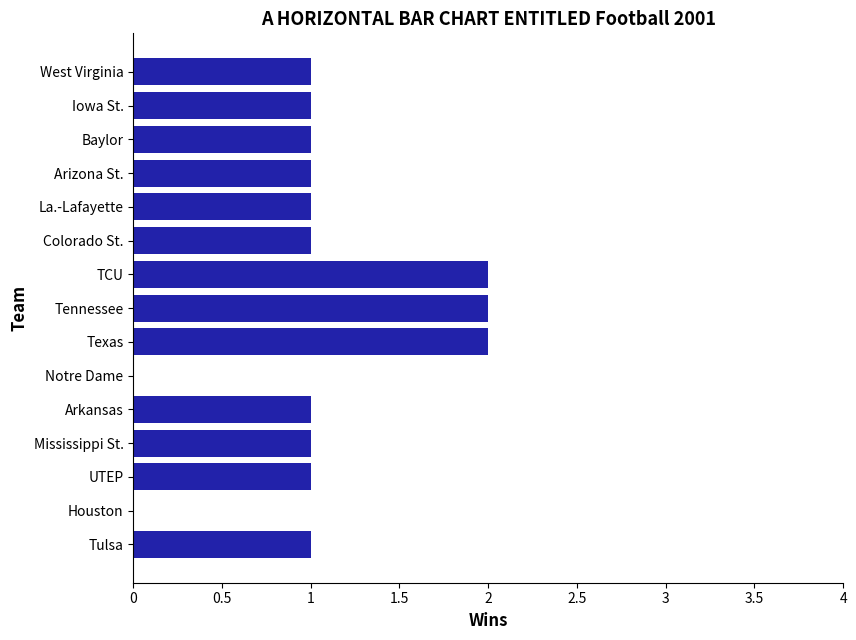

Approximately how many times larger is the value at Arkansas compared to Mississippi St.?

1.0